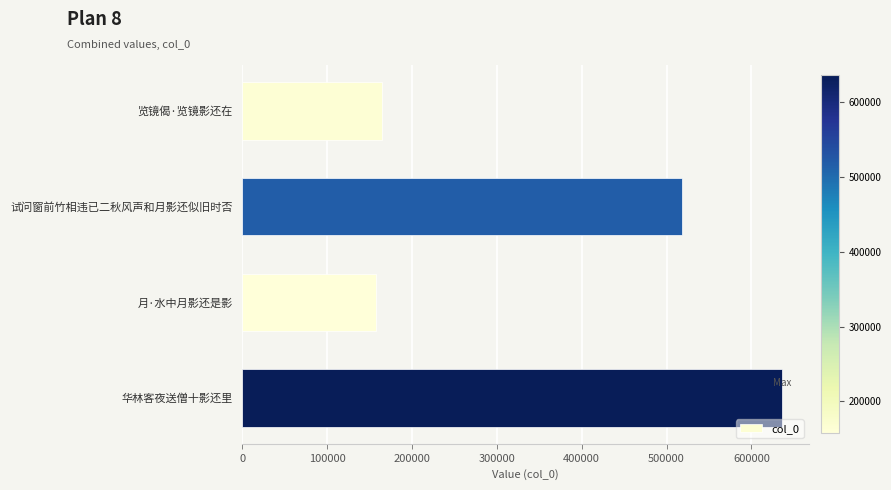

At which label is the value closest to 396702?

试问窗前竹相违已二秋风声和月影还似旧时否